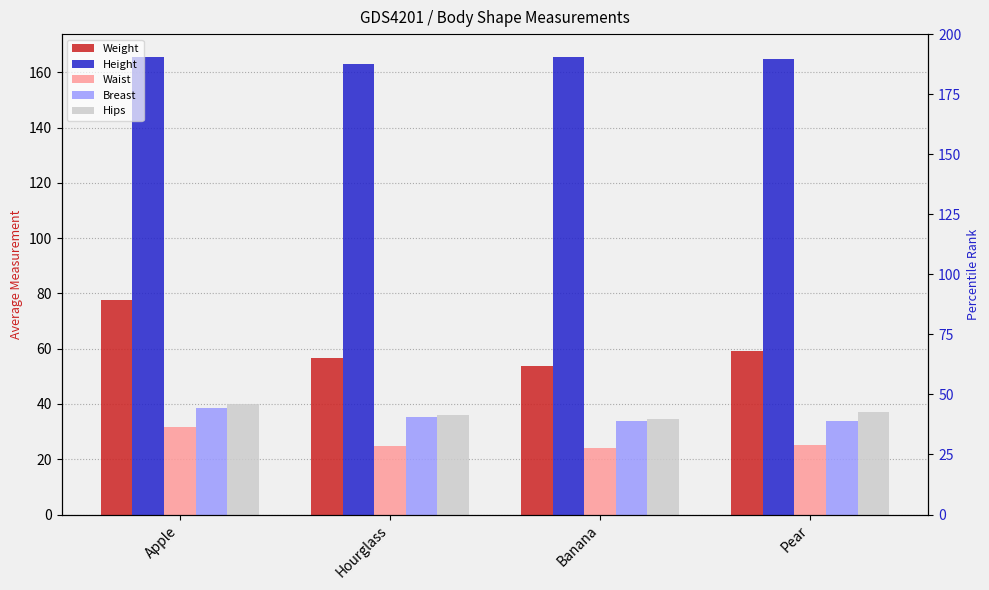

What is the label of the 4th bar from the left?

Pear